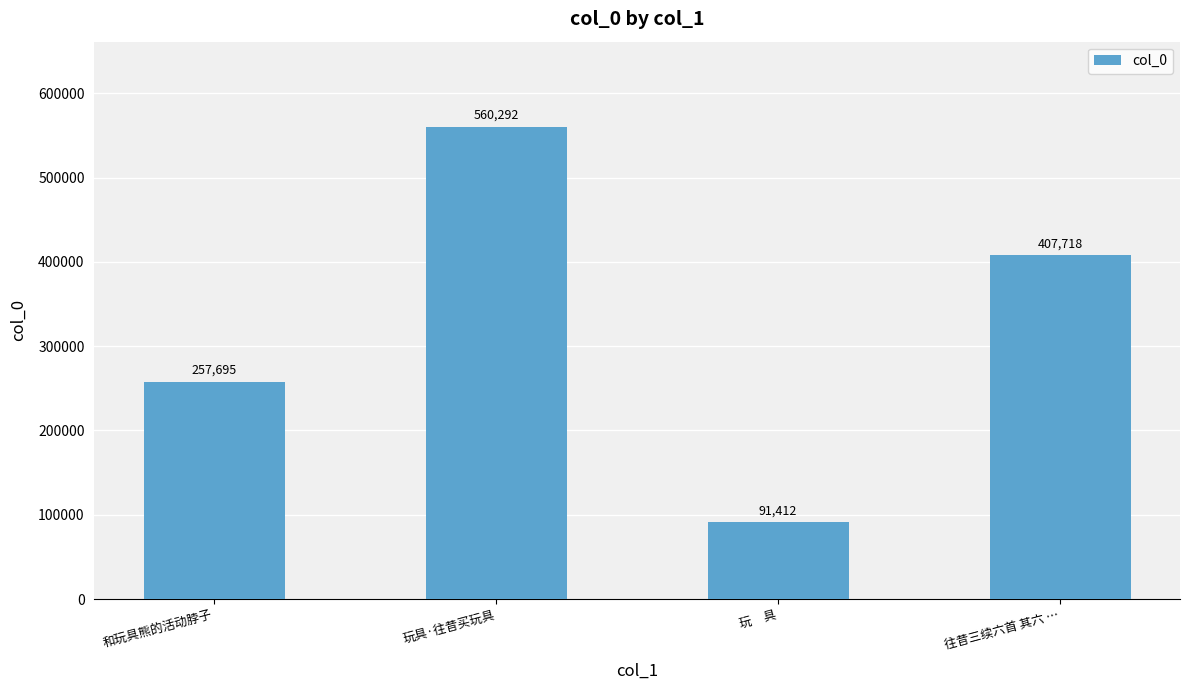

Read the value at 往昔三续六首 其六 …, to the nearest 50.

407700